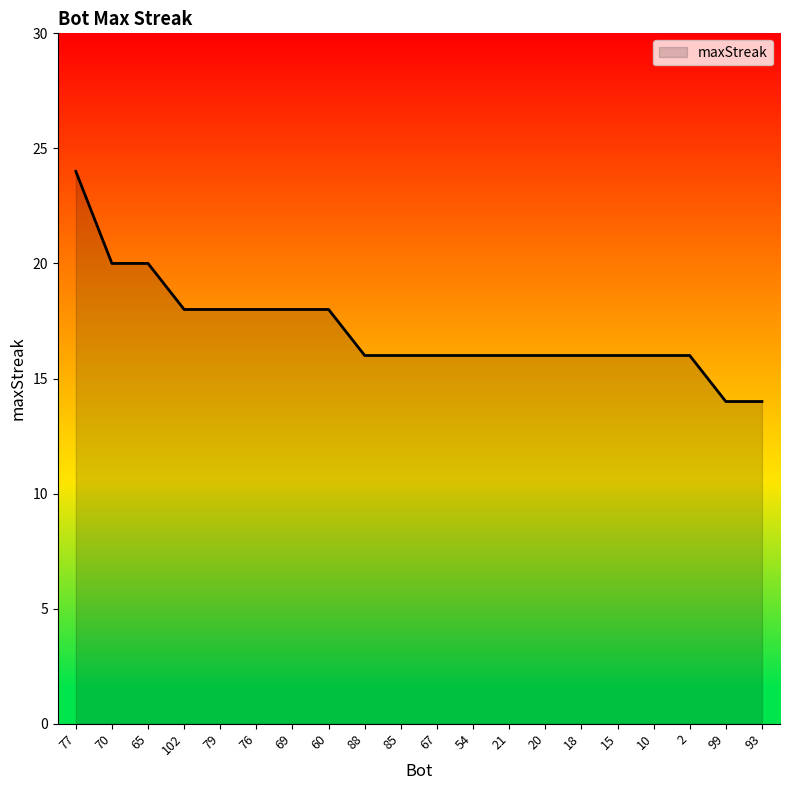

Between 85 and 102, which is larger?

102